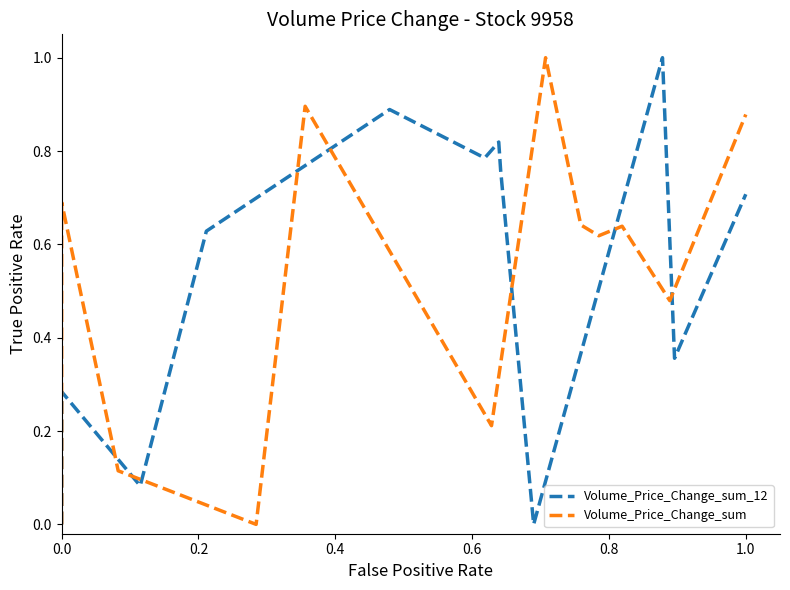

The value of Volume_Price_Change_sum_12 at 10 is 0.2. True or false?

False